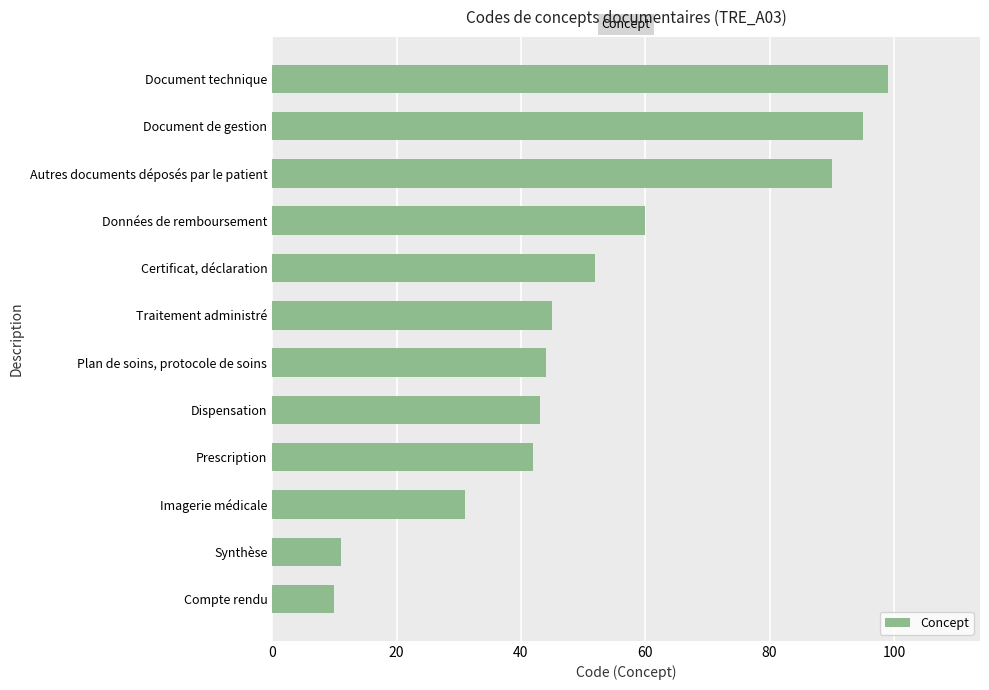

What is the sum of all values?

622